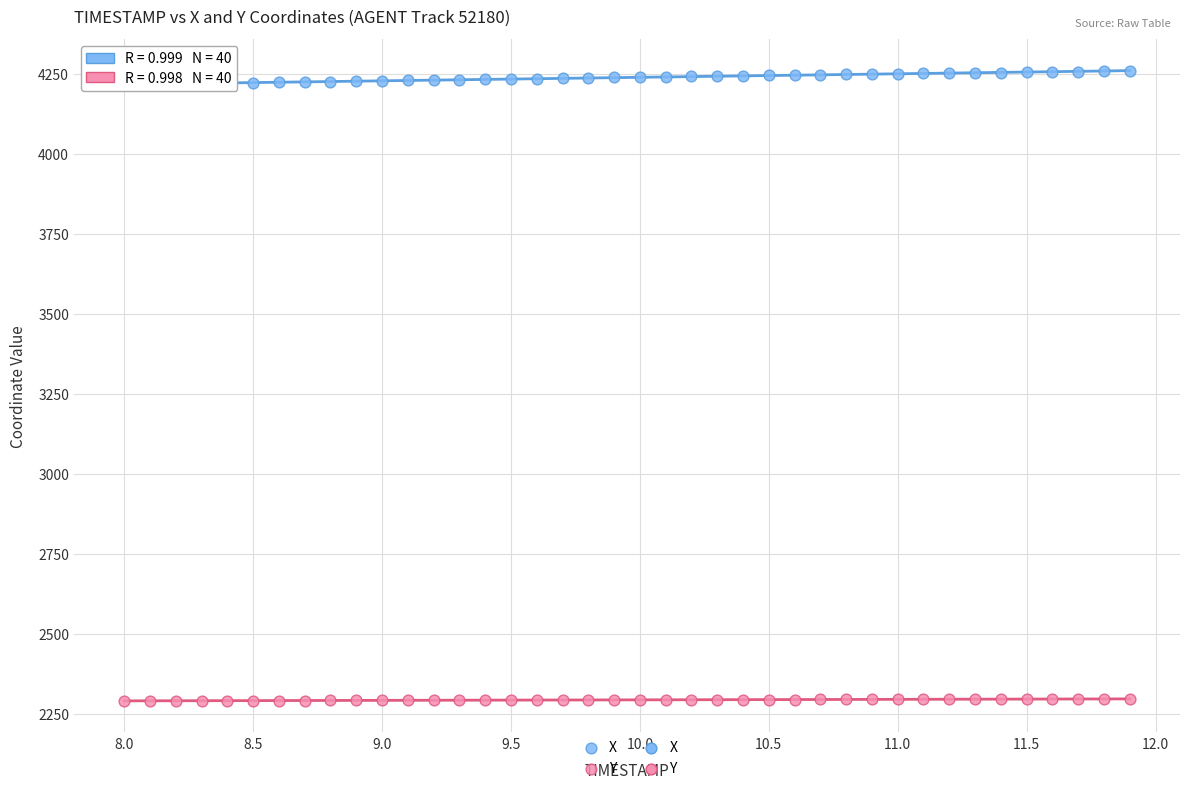

Which series reaches the maximum Y coordinate?

X